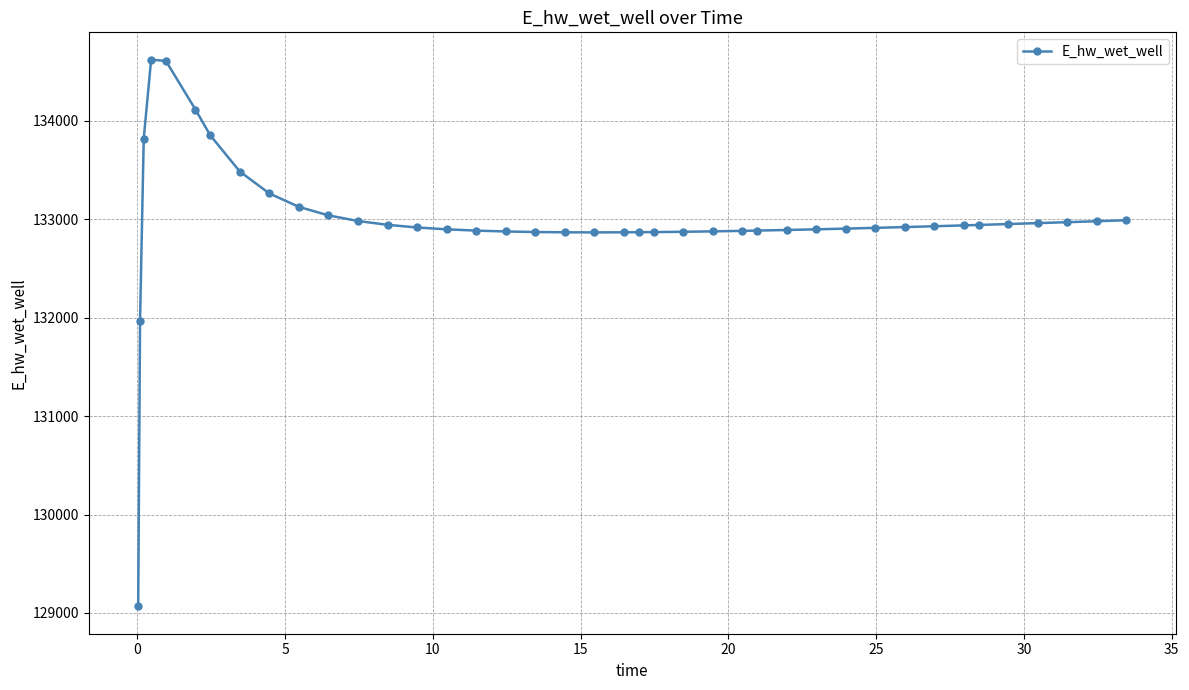

What is the maximum value shown in the chart?

134619.1